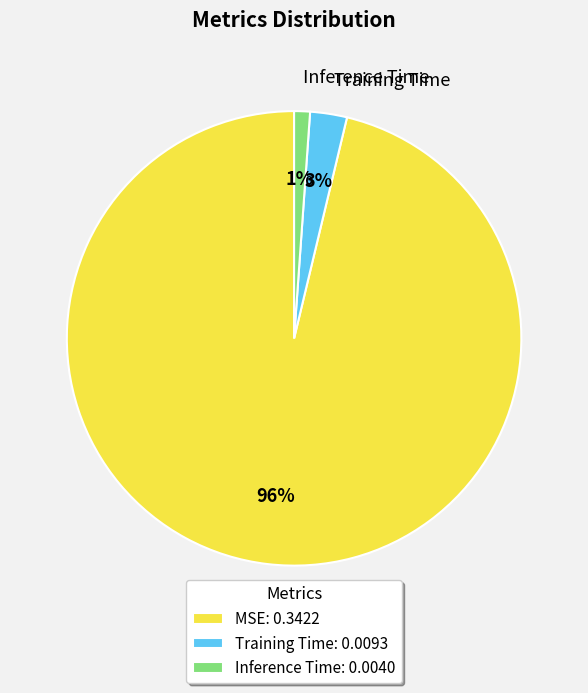

Which slice is the smallest?

Inference Time